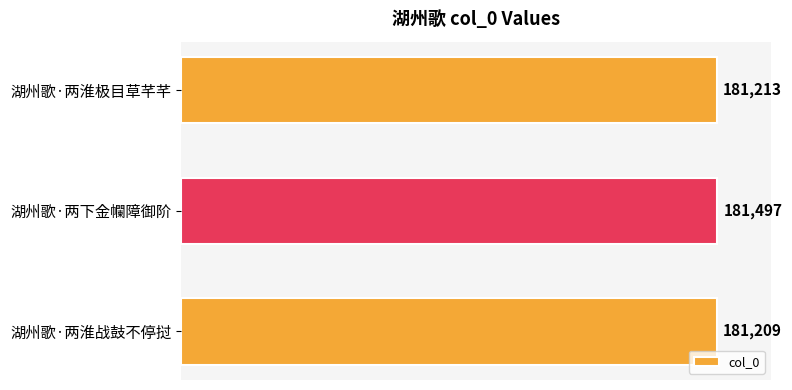

What is the change in value from 湖州歌·两淮战鼓不停挝 to 湖州歌·两下金幱障御阶?

+288